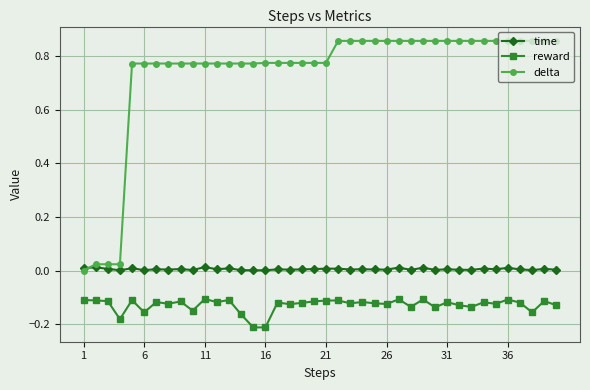

True or false: reward has more than 1 points higher than both neighbors.

True